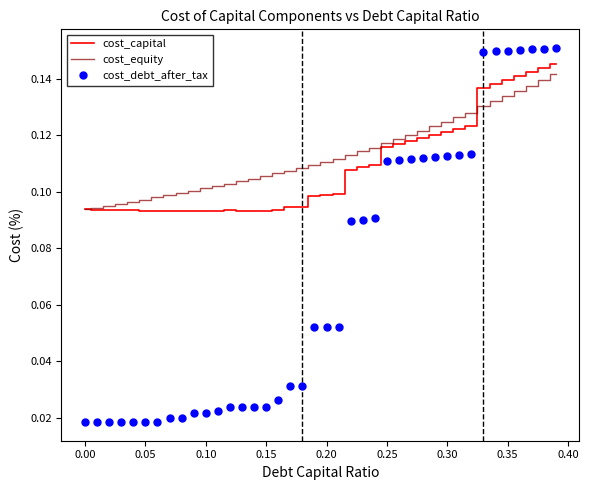

Which series has the largest range (max minus min)?

cost_debt_after_tax